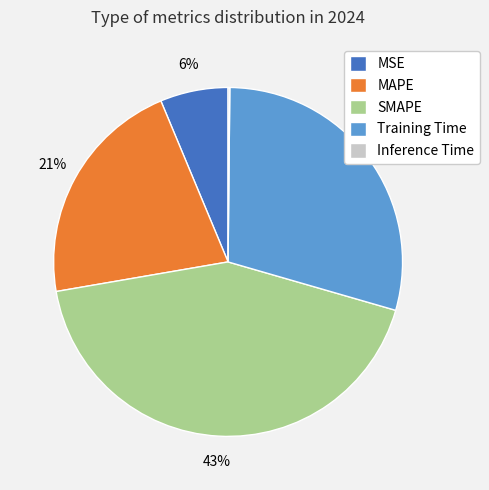

True or false: Training Time accounts for 29% of the total.

True